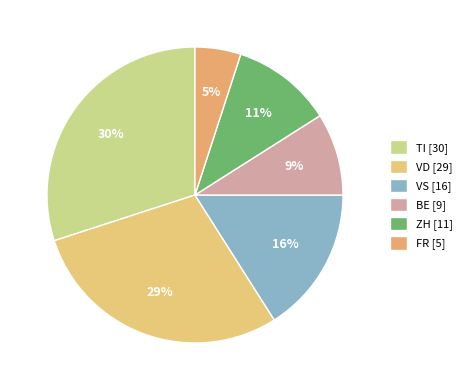

How many segments does this pie chart have?

6